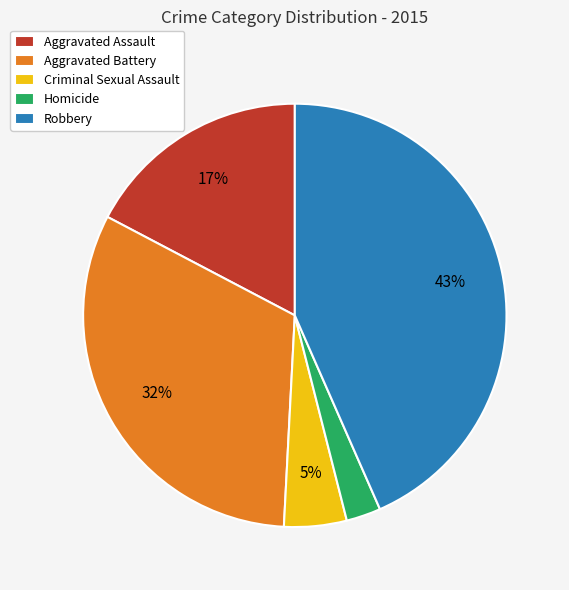

How many segments does this pie chart have?

5